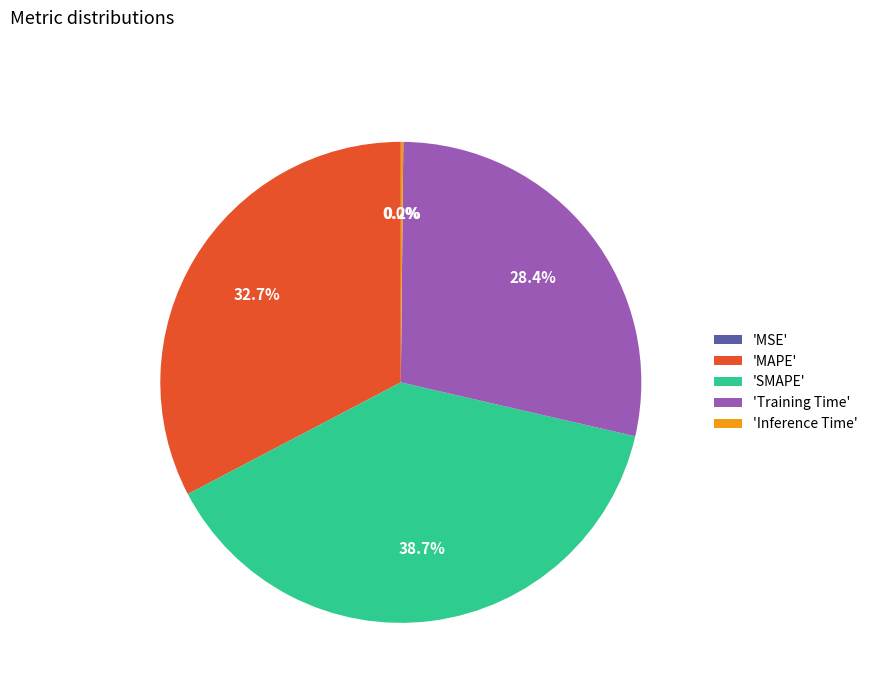

Is the sum of 'MAPE' and 'Training Time' greater than half?

Yes